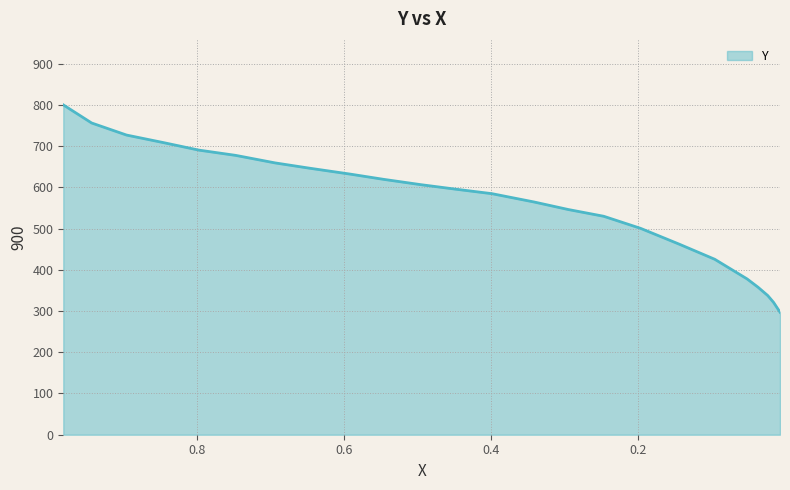

What is the average value?

559.3